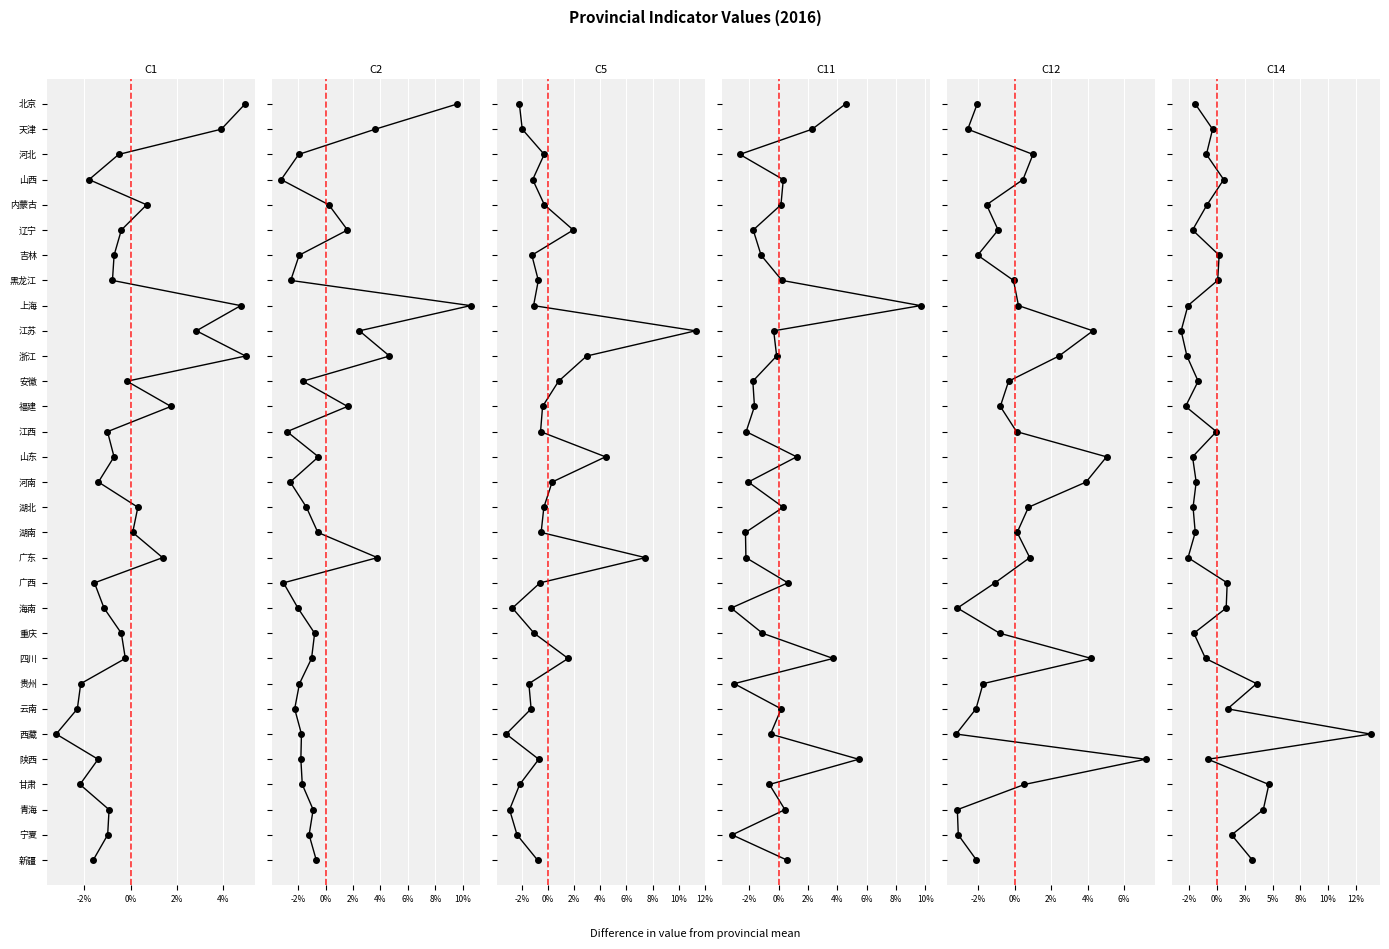

True or false: C5 has more than 2 interior local peaks.

False